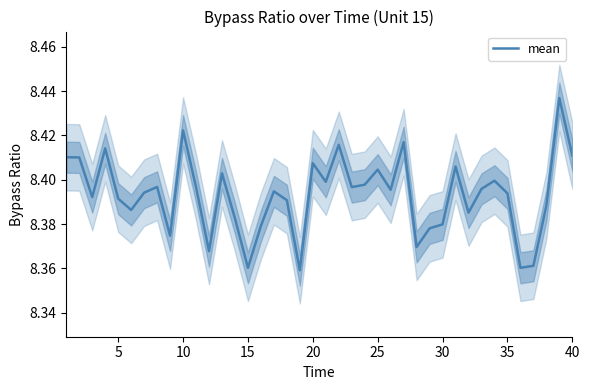

What is the sum of all values?

335.7